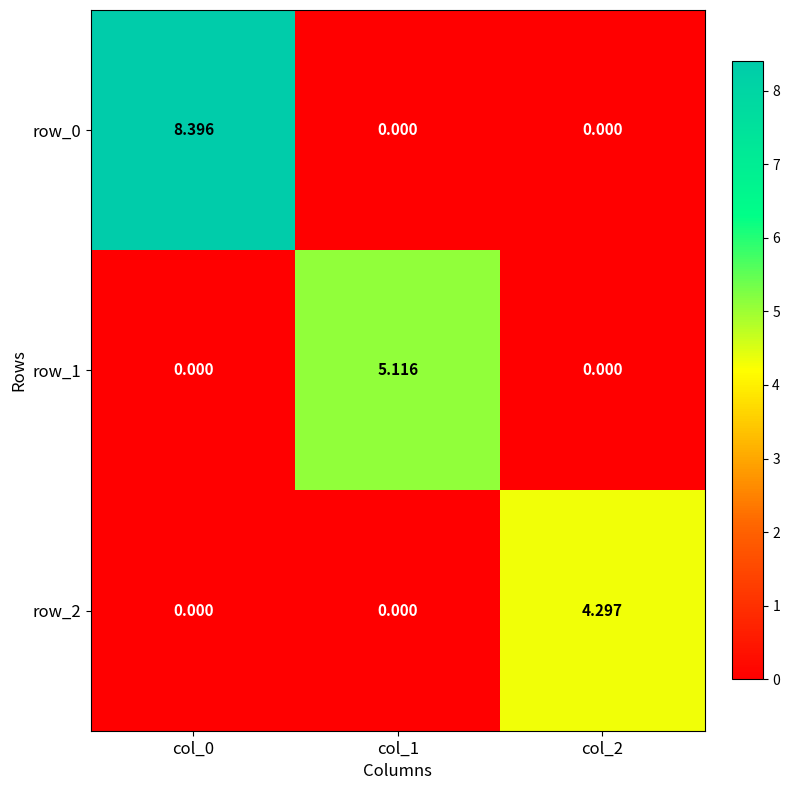

Which series has the largest range (max minus min)?

row_0